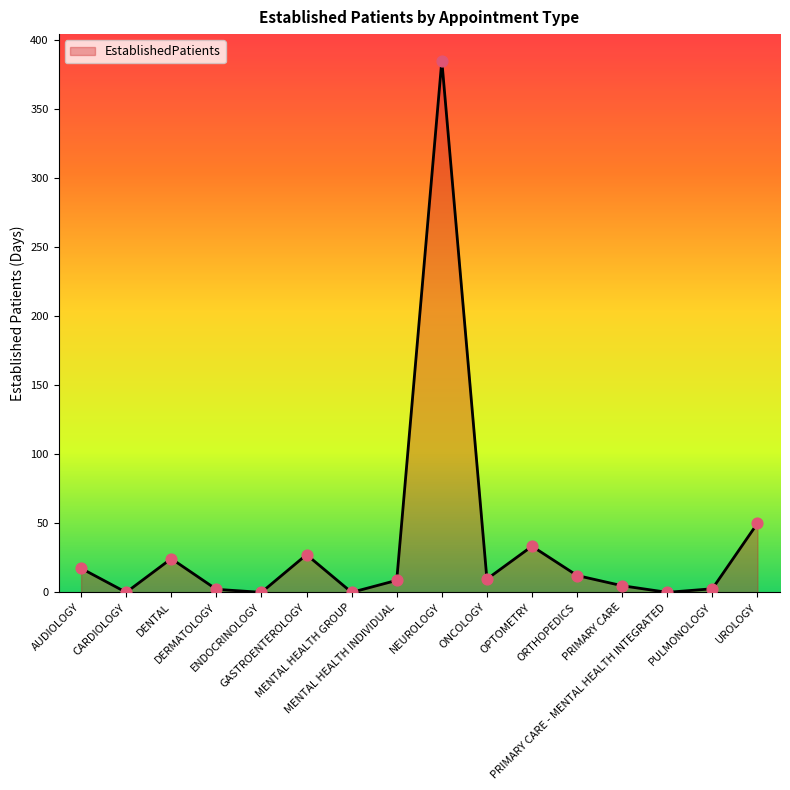

What is the change in value from PRIMARY CARE - MENTAL HEALTH INTEGRATED to PULMONOLOGY?

+2.6